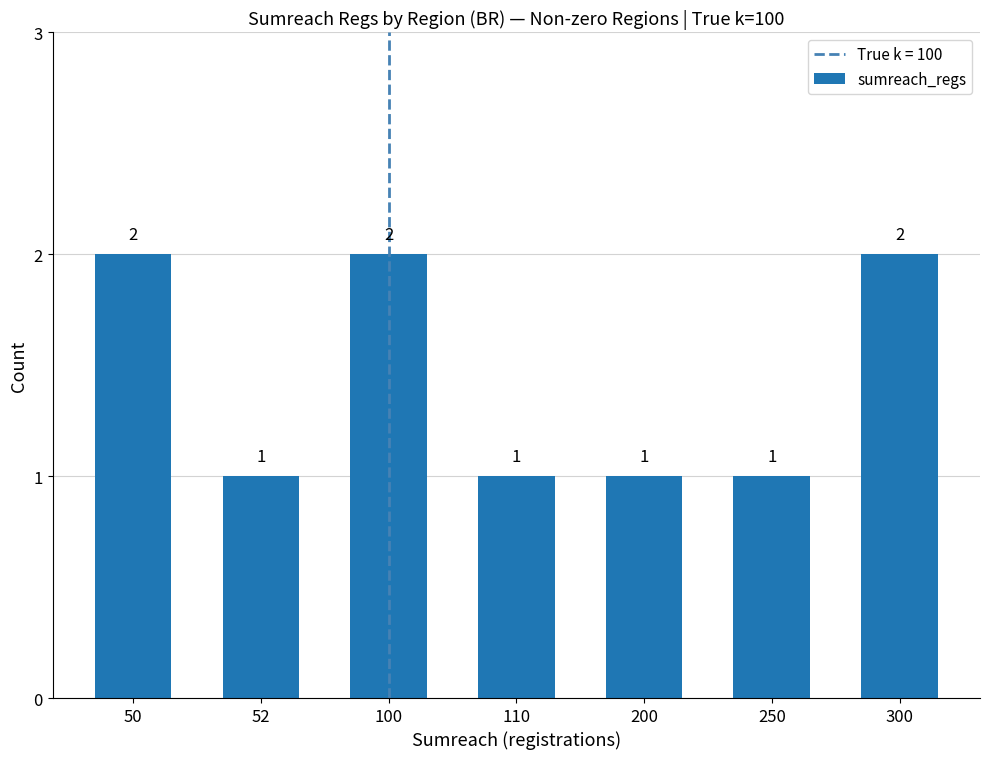

How many categories are shown in the chart?

7